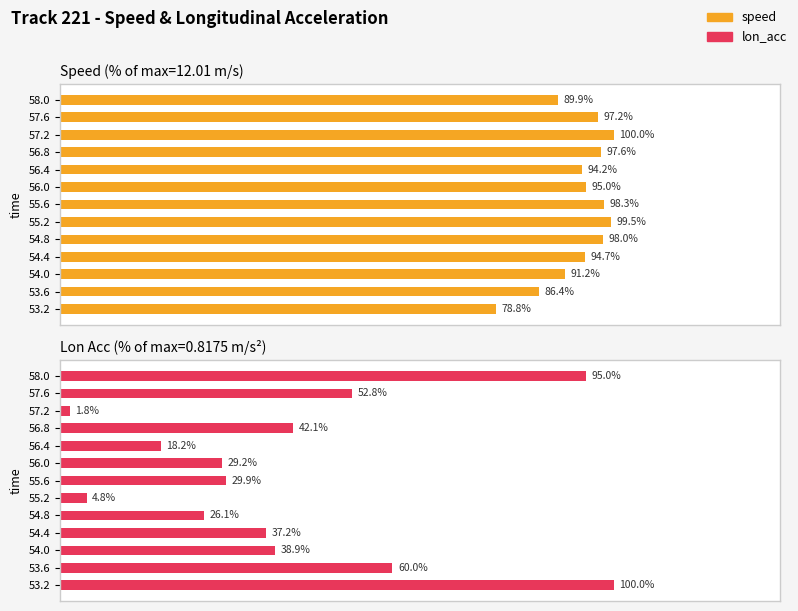

What is the difference between the second highest and minimum values in the lon_acc series?

93.2